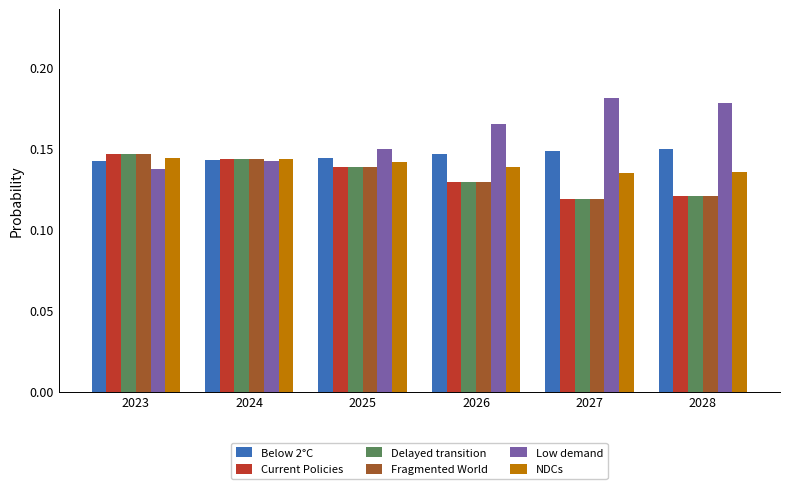

The value of Below 2°C at 2025 is 0.0. True or false?

False